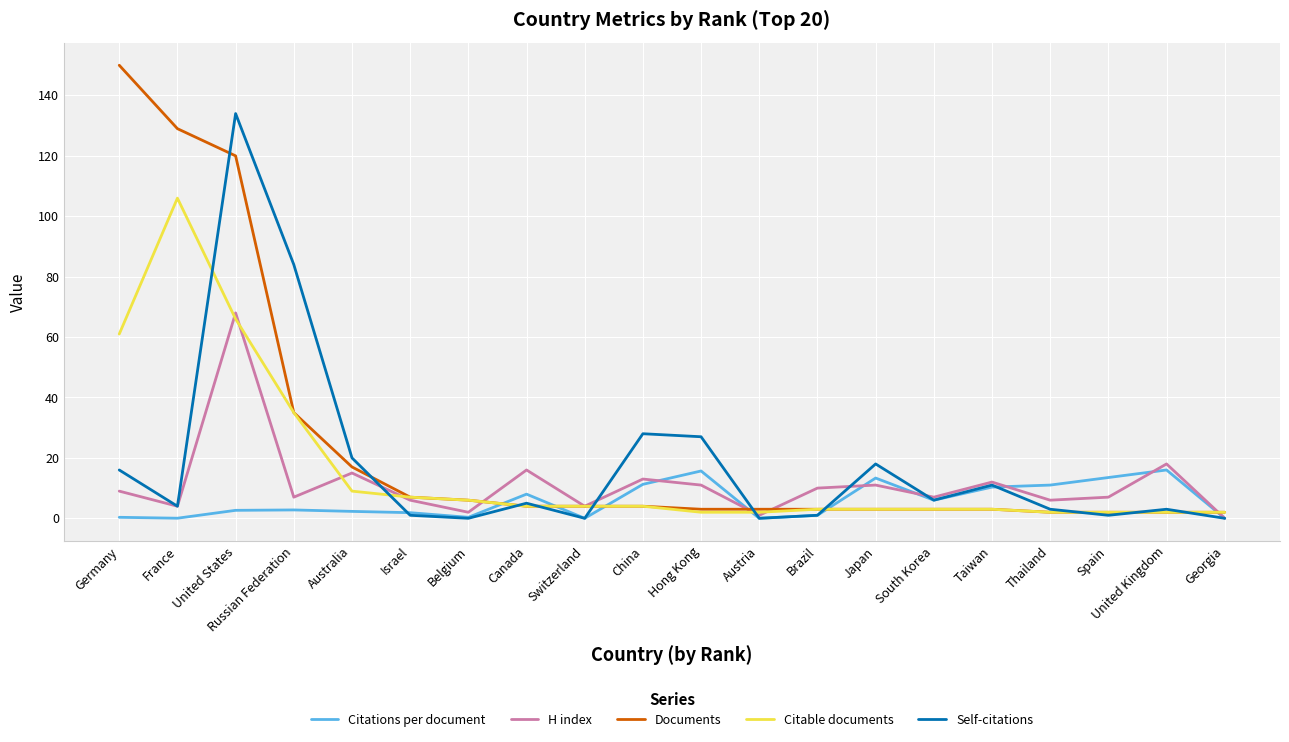

What is the approximate value of Self-citations at Israel?

1.0